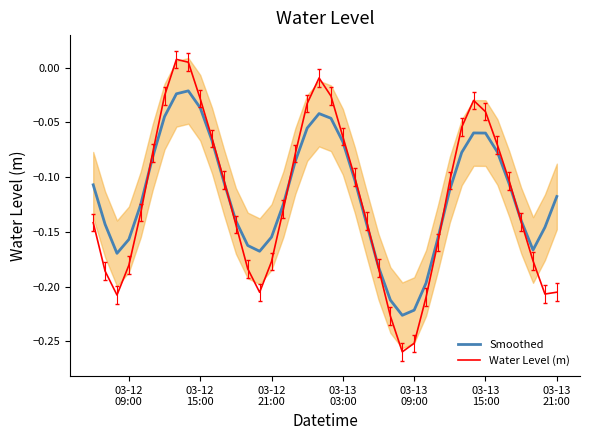

In Water Level (m), how many points are lower than both neighbors (excluding endpoints)?

4